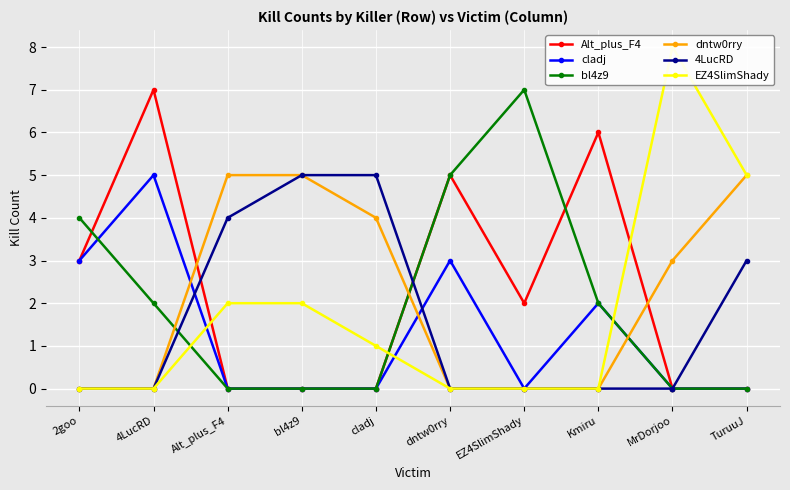

What is the label of the 8th point from the left?

Kmiru